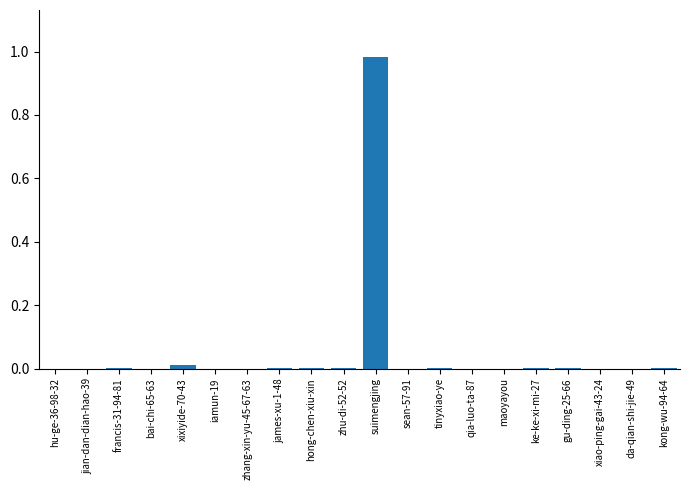

True or false: the data shows 0.0 at james-xu-1-48.

True